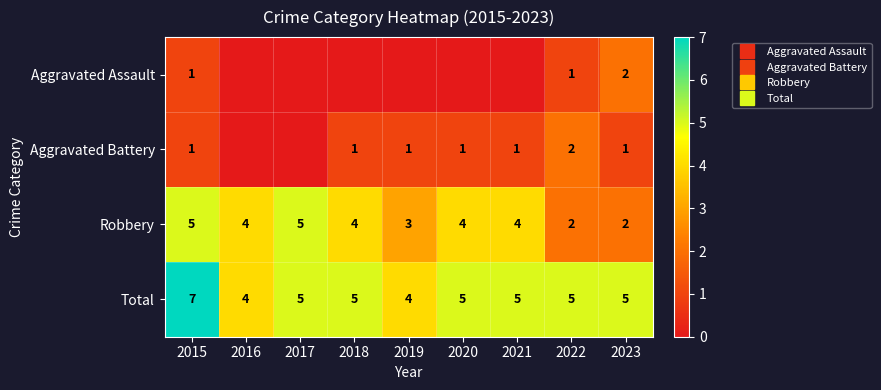

How many Total values are between 5 and 6?

6